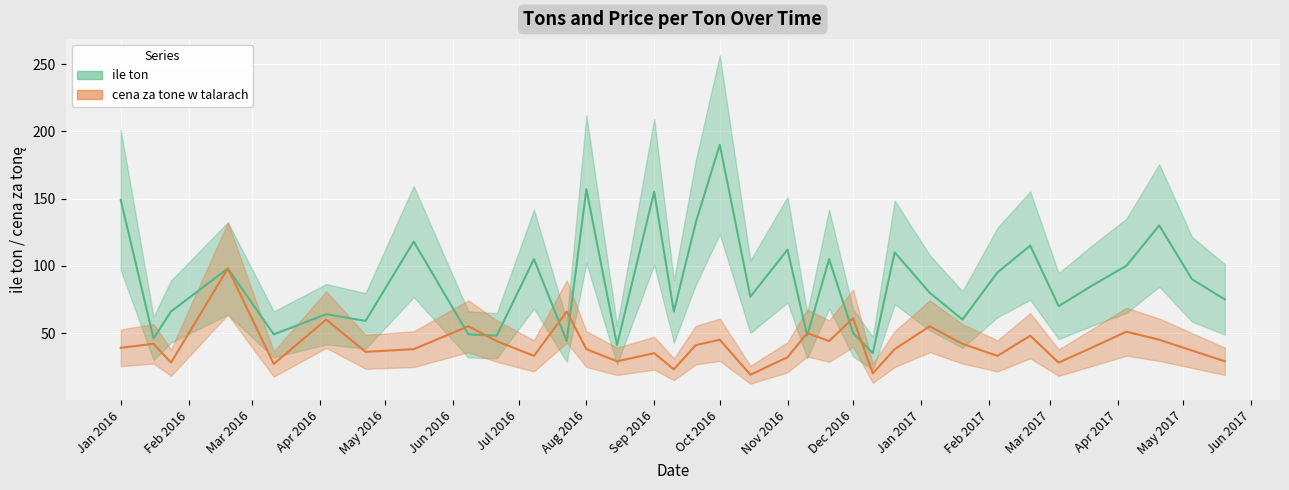

Which category has the lowest value in the ile ton series?

2016-12-10